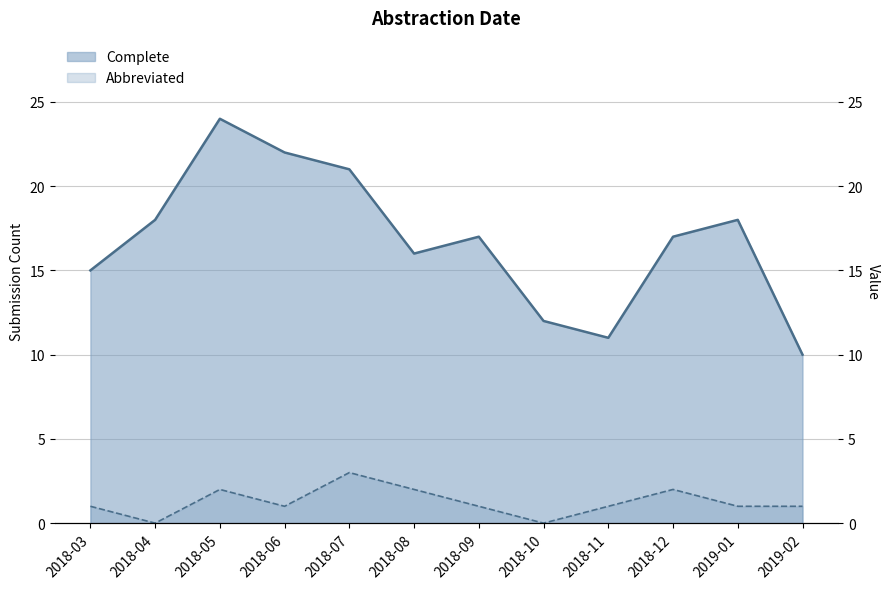

What are all the series names shown in the legend?

Complete, Abbreviated